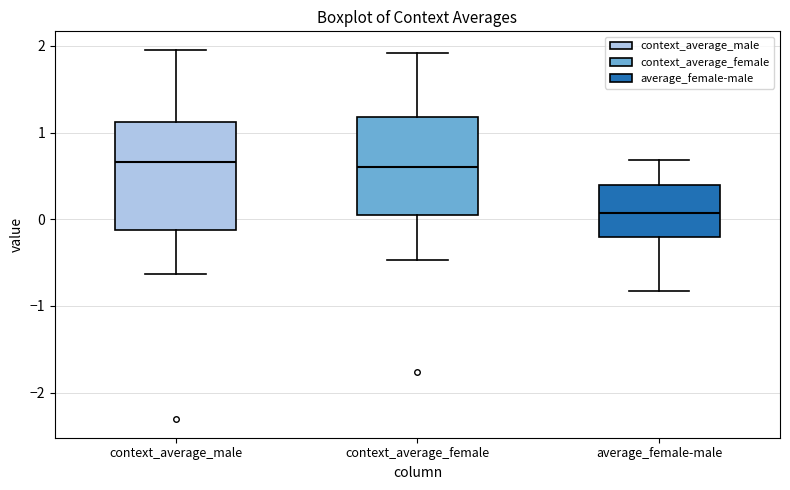

Which box's median line is the lowest?

average_female-male